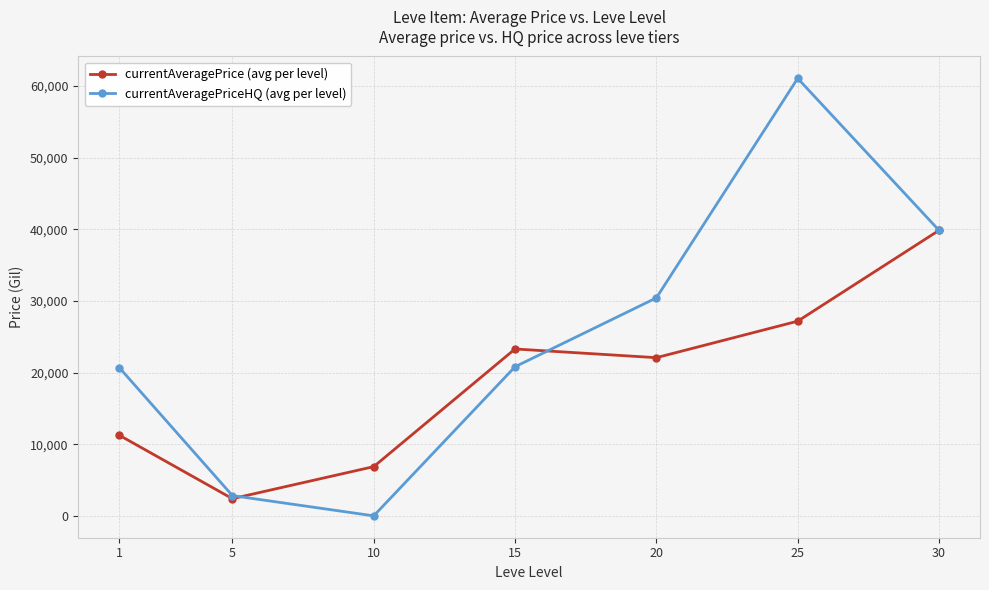

What is the total value across all series at 30?

79698.0